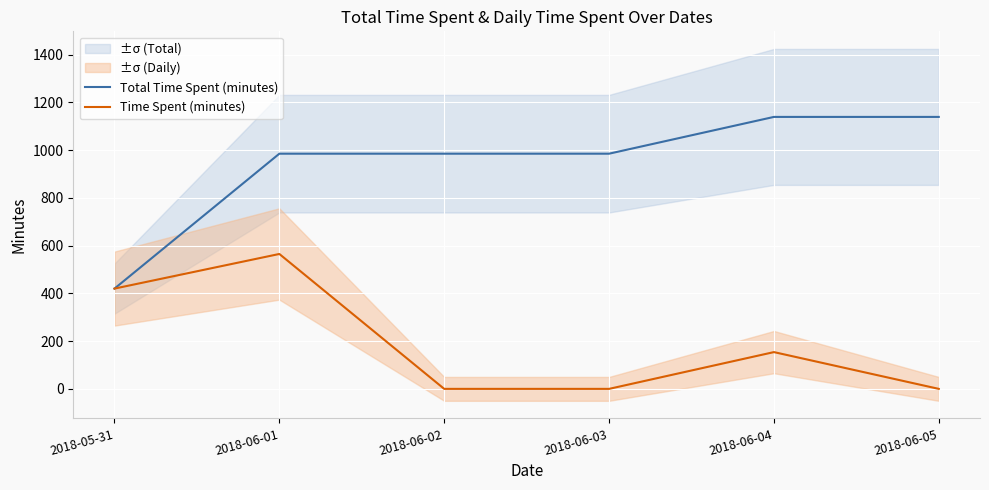

Is it true that Total Time Spent (minutes) equals 1767 at 2018-06-02?

False